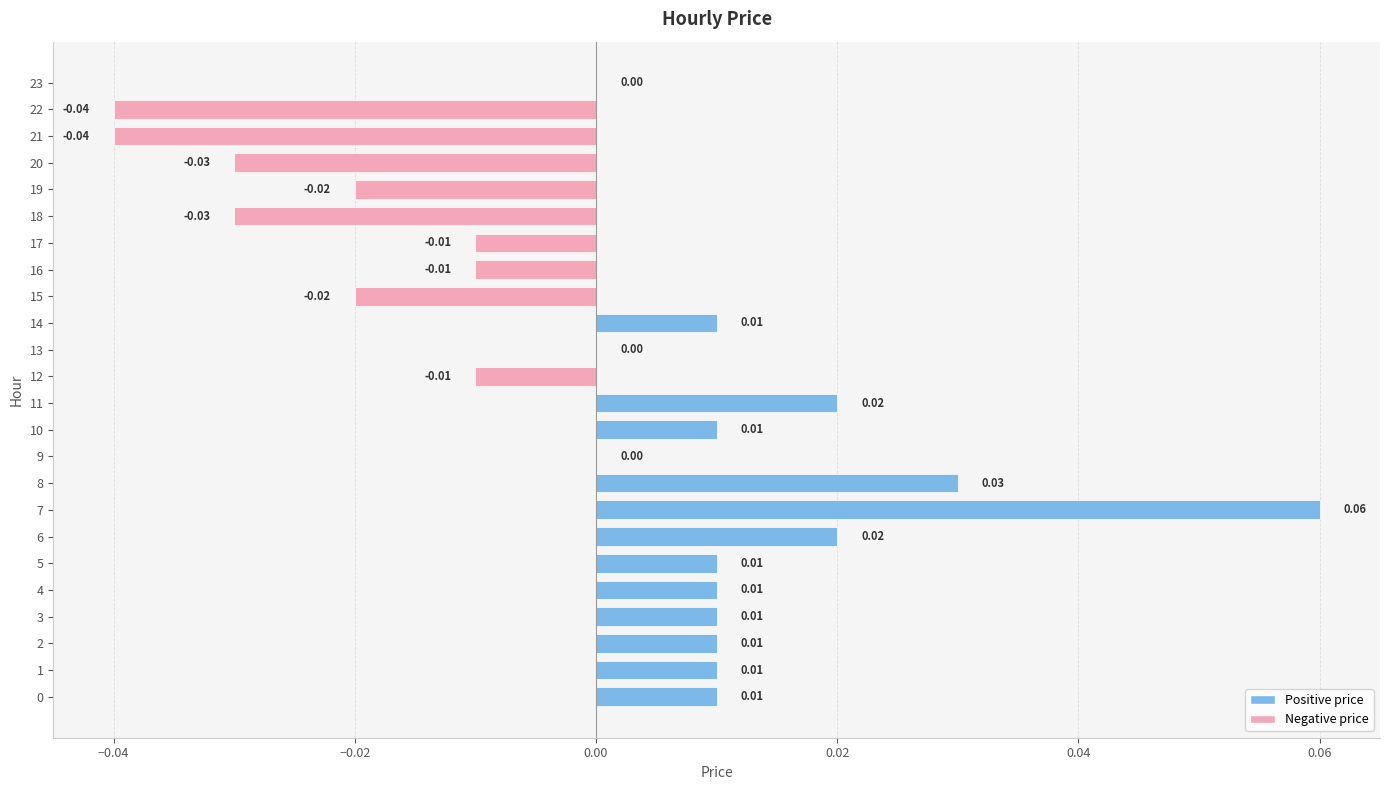

Between 6 and 18, which is larger?

6